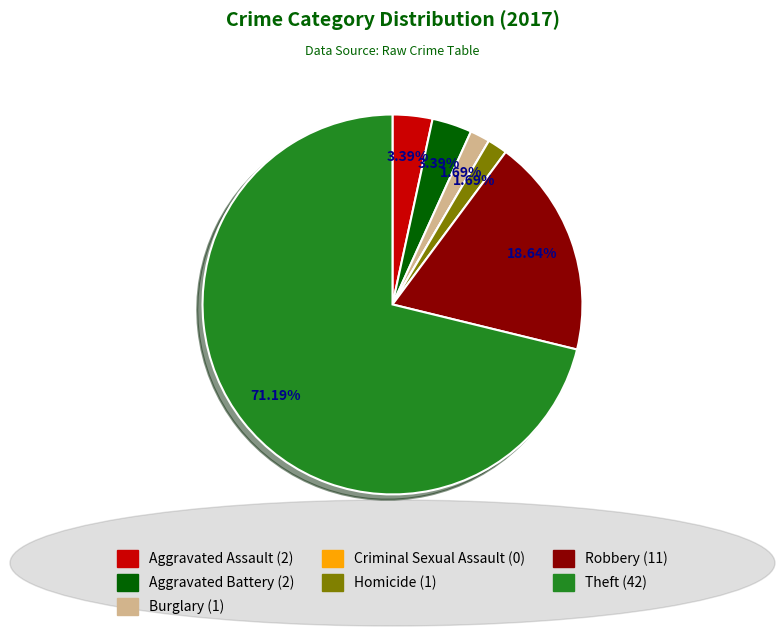

Combined, do Theft and Aggravated Battery account for over 50%?

Yes